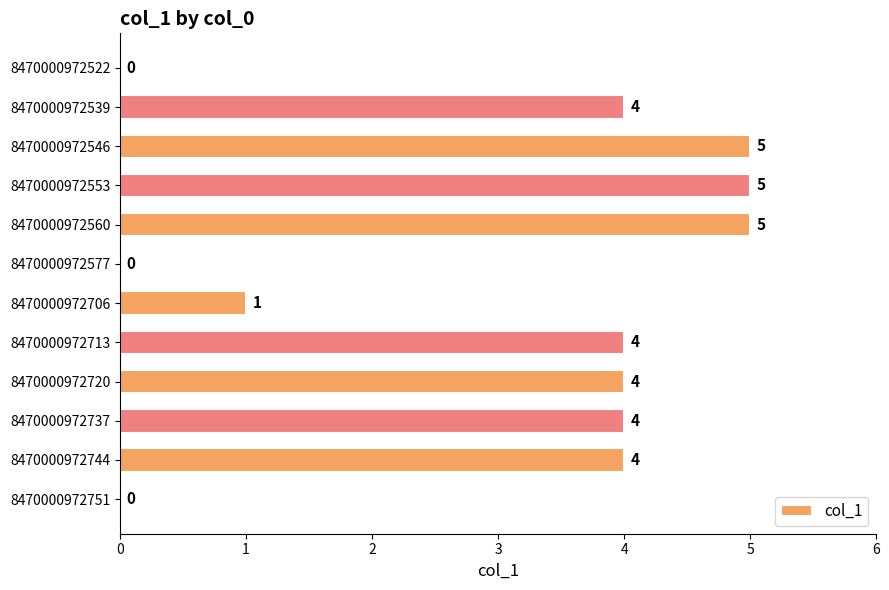

Reading bottom to top, list all the values displayed in this chart.

8470000972751=0	8470000972744=4	8470000972737=4	8470000972720=4	8470000972713=4	8470000972706=1	8470000972577=0	8470000972560=5	8470000972553=5	8470000972546=5	8470000972539=4	8470000972522=0